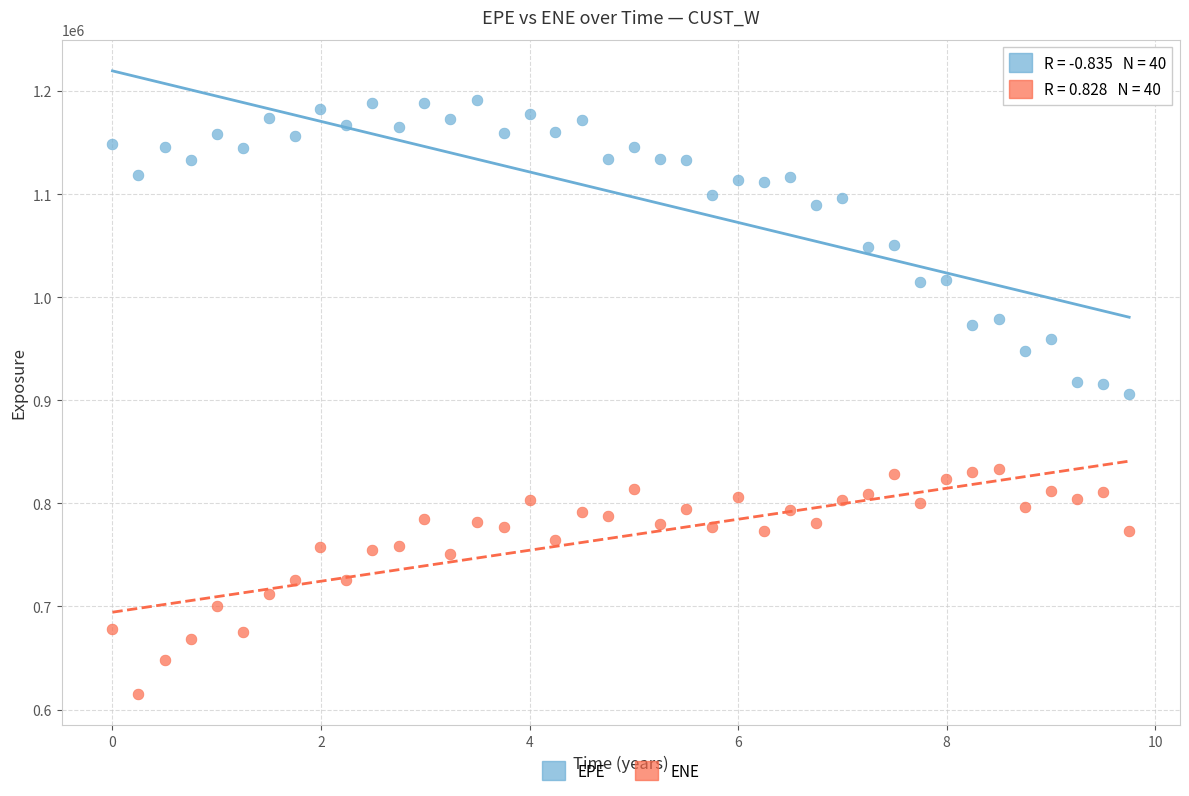

Which series reaches the minimum Y coordinate?

ENE